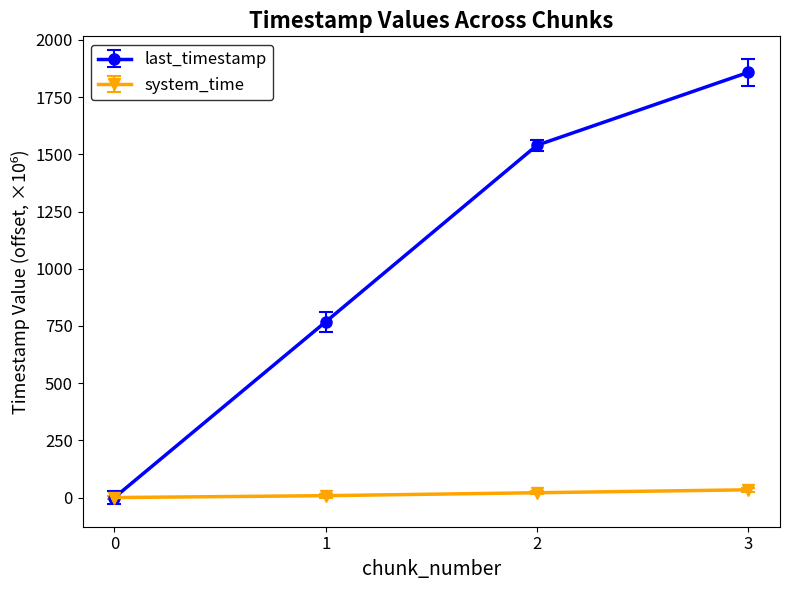

Is the value of last_timestamp at 1 greater than the value of system_time at 3?

Yes